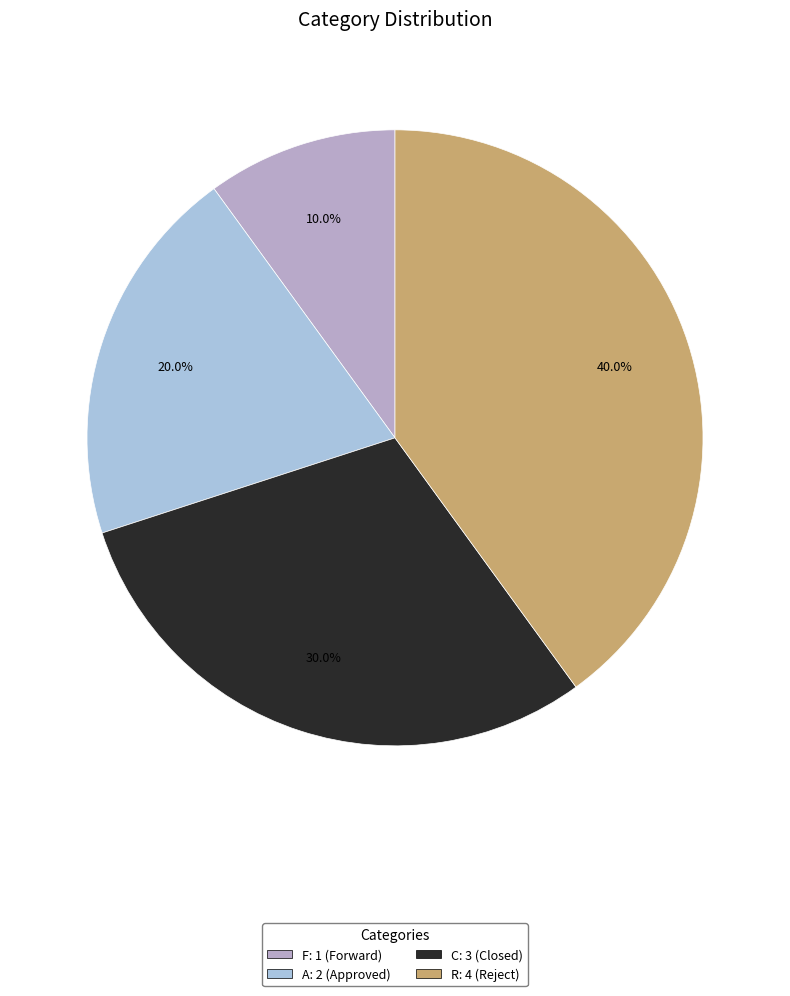

What is the ratio of the value at C to the value at R?

0.8